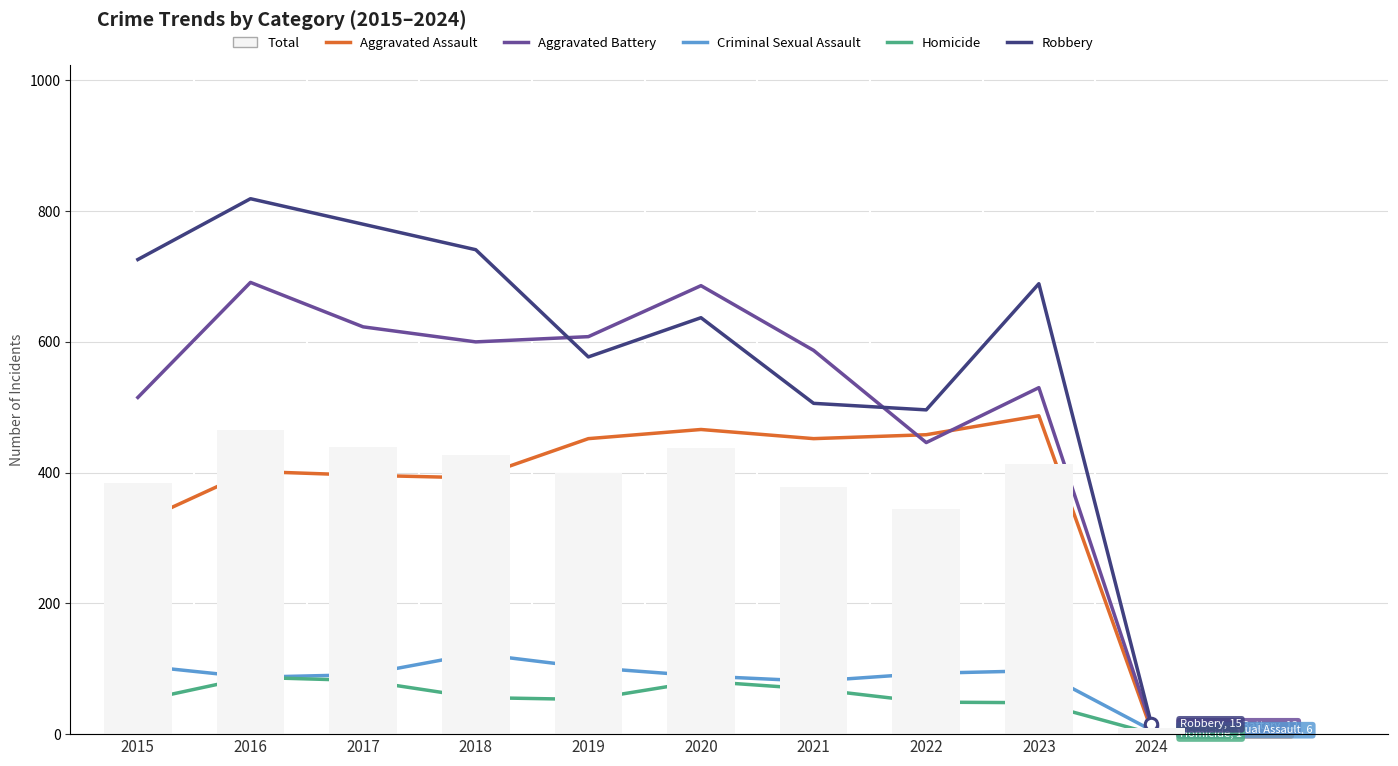

What is the total value across all series at 2018?

3824